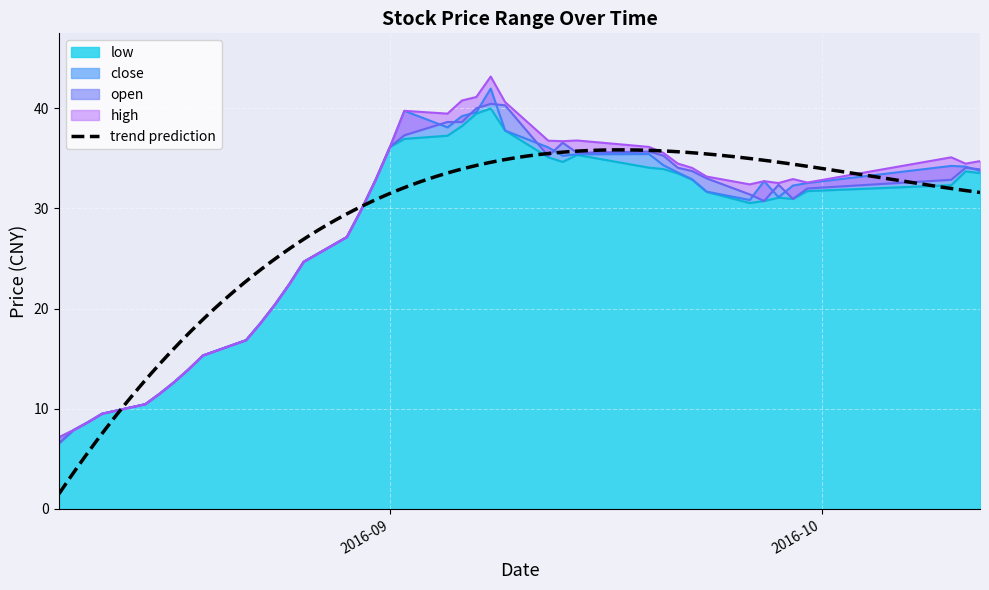

At which label does open reach its peak?

2016-09-08